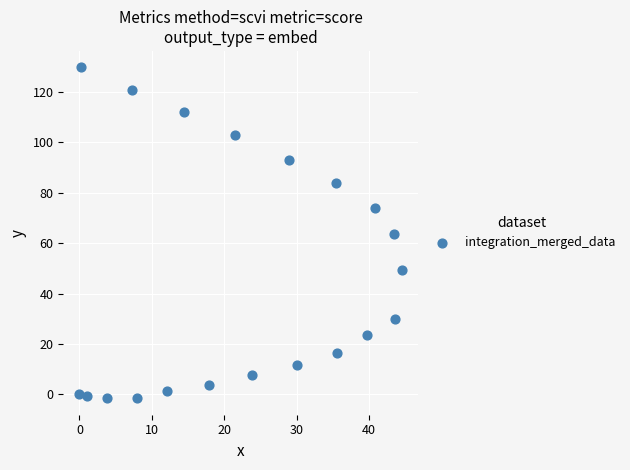

What is the range of X values (max minus min)?

44.6